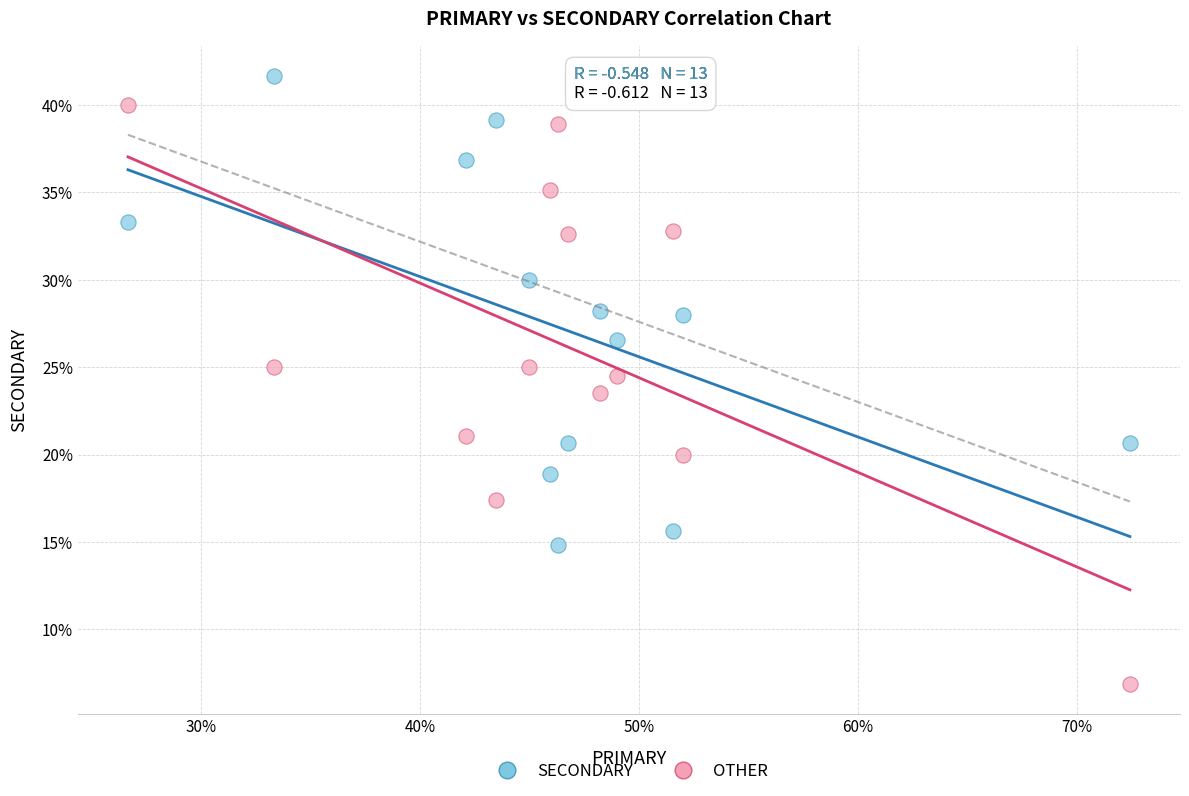

Which series contains the lowest Y value?

OTHER